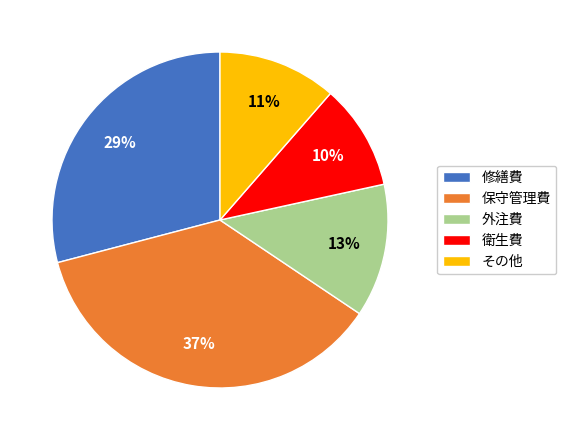

To the nearest percent, what portion does 修繕費 represent?

29%